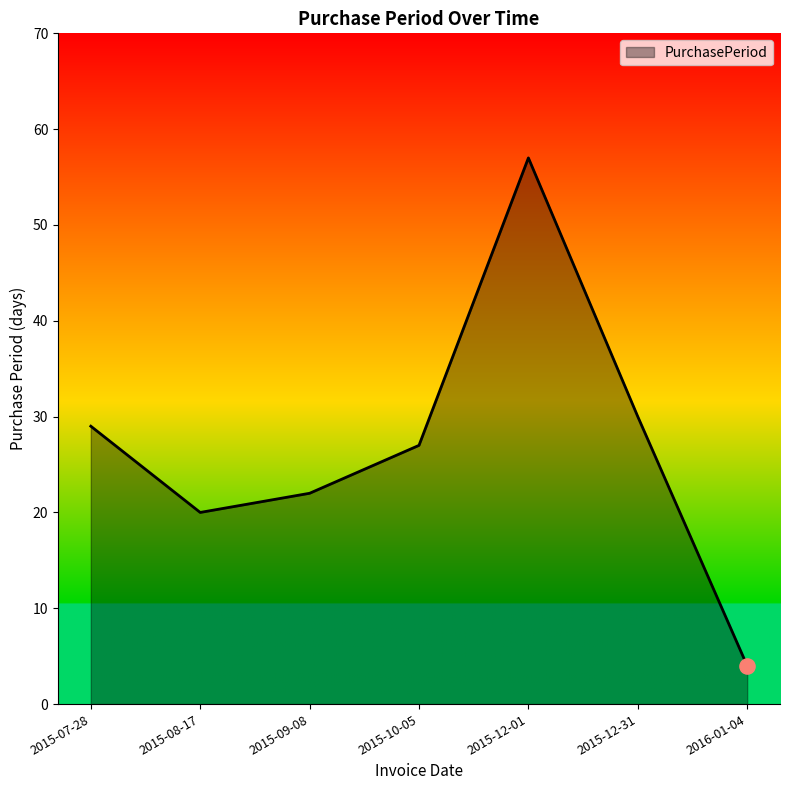

Which has a higher value, 2015-08-17 or 2015-09-08?

2015-09-08